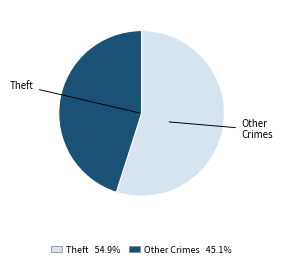

How many slices are in this pie chart?

2